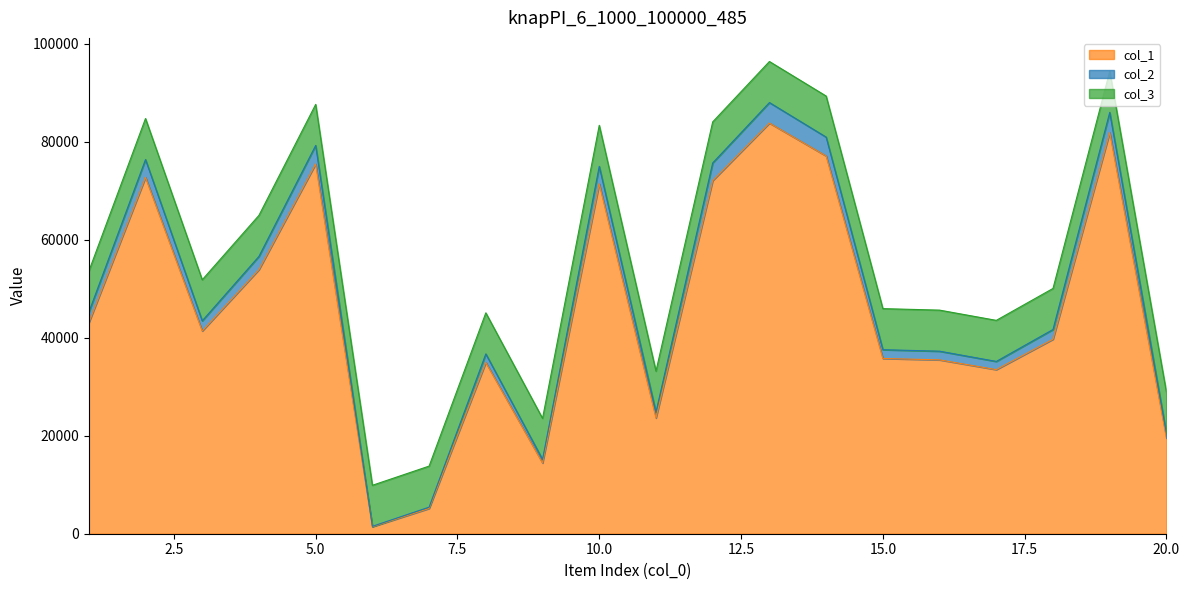

Between 16 and 5, which is larger?

5